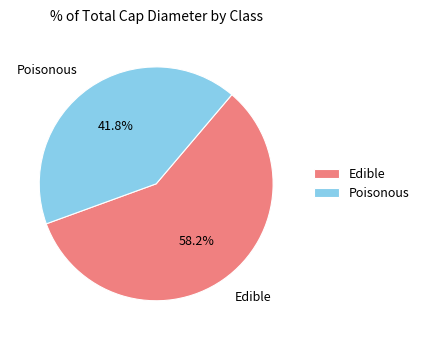

How many segments does this pie chart have?

2